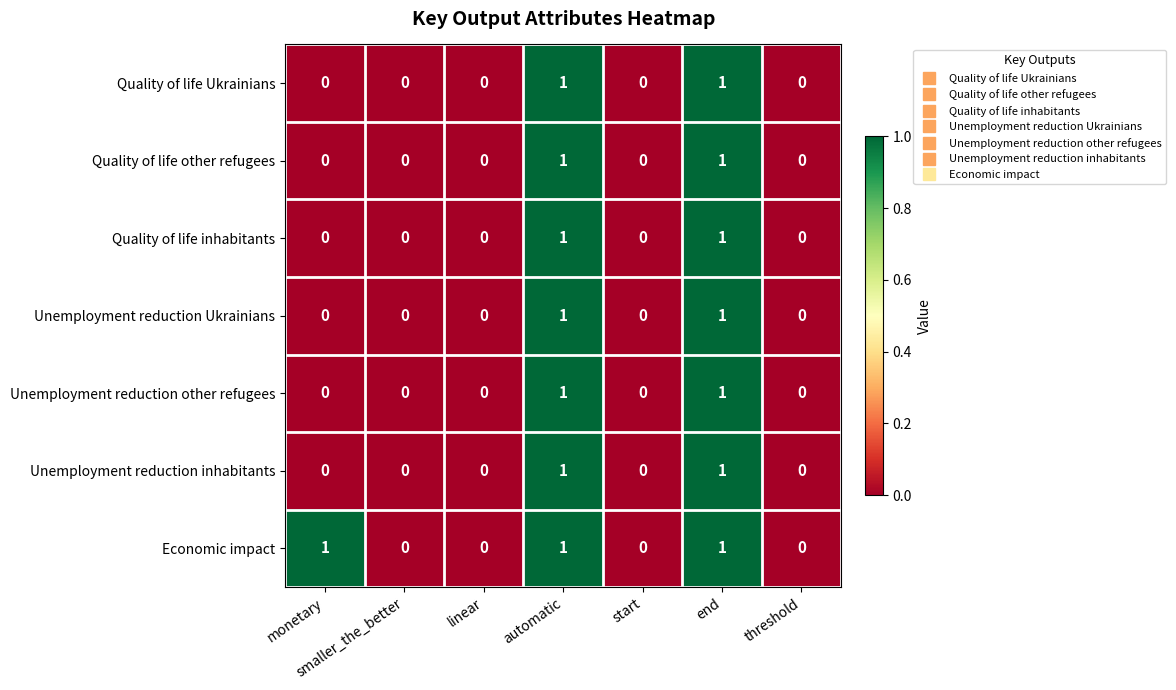

What is the sum of all Economic impact values?

3